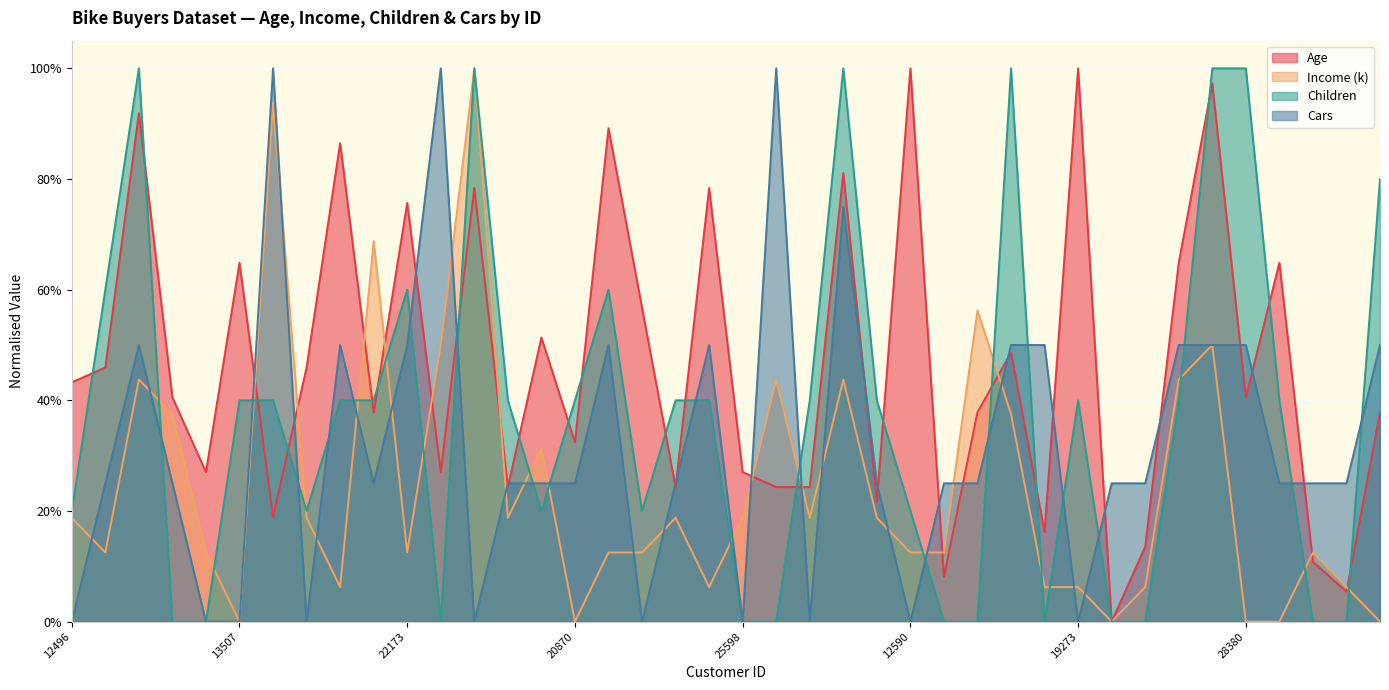

What are all the series names shown in the legend?

Age, Income (k), Children, Cars